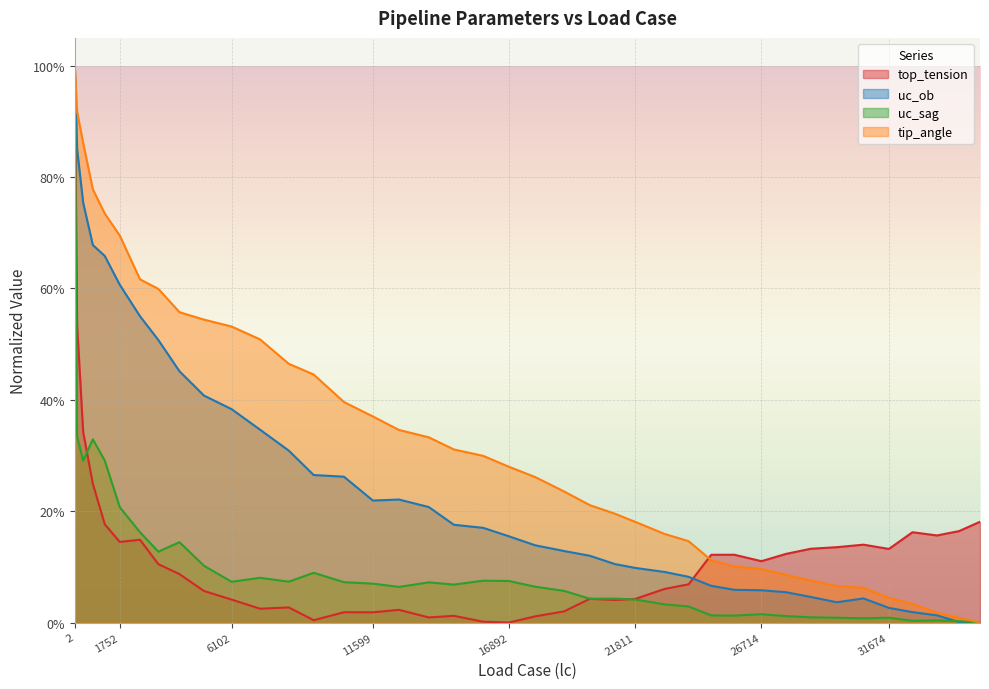

At which category does the chart reach its peak across all series?

2